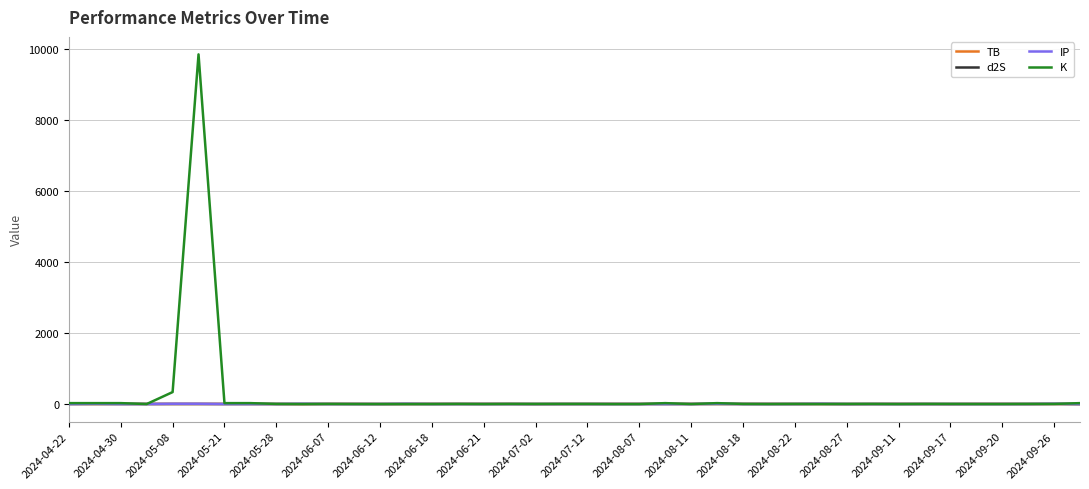

Does the chart display data point markers on the line(s)?

No